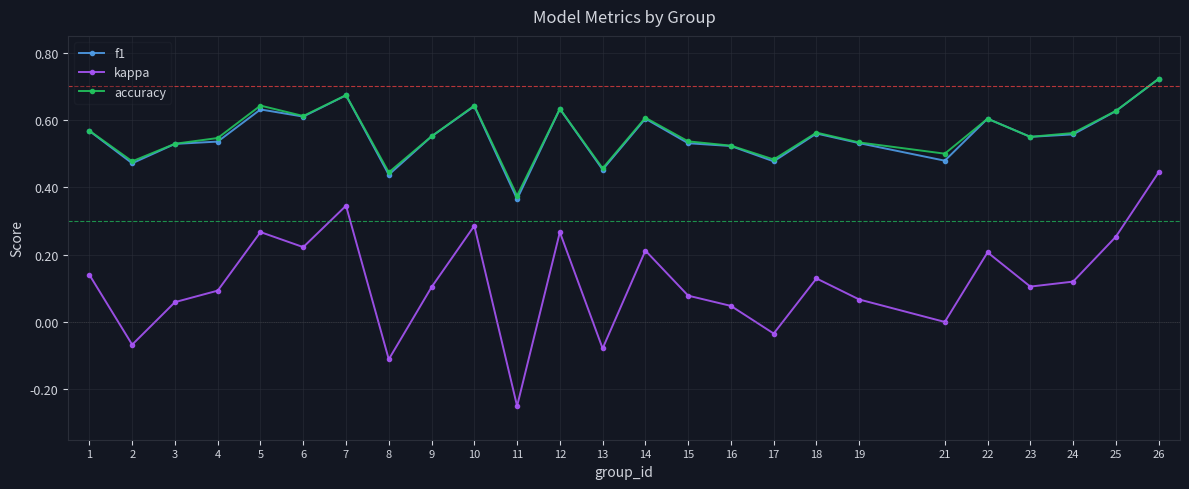

Is this an area chart (filled region under the line)?

No